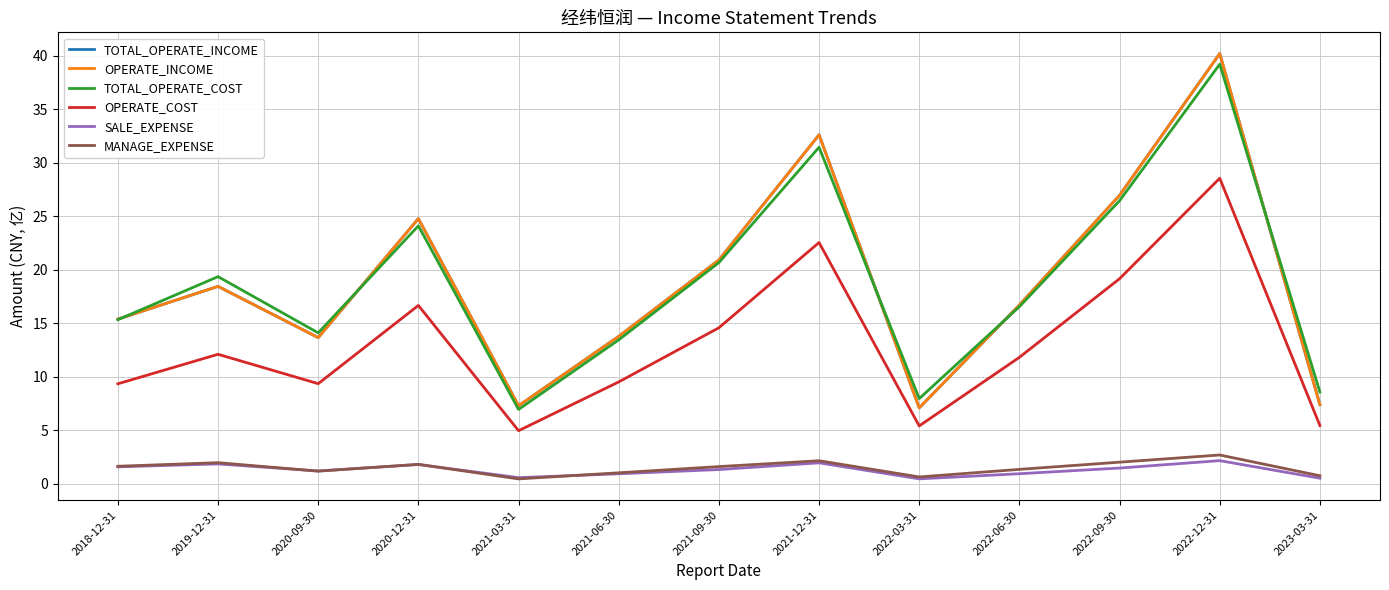

Reading left to right, extract all data points from this chart.

TOTAL_OPERATE_INCOME: 2018-12-31=15.4	2019-12-31=18.5	2020-09-30=13.7	2020-12-31=24.8	2021-03-31=7.3	2021-06-30=13.8	2021-09-30=20.9	2021-12-31=32.6	2022-03-31=7.1	2022-06-30=16.7	2022-09-30=27.0	2022-12-31=40.2	2023-03-31=7.4
OPERATE_INCOME: 2018-12-31=15.4	2019-12-31=18.5	2020-09-30=13.7	2020-12-31=24.8	2021-03-31=7.3	2021-06-30=13.8	2021-09-30=20.9	2021-12-31=32.6	2022-03-31=7.1	2022-06-30=16.7	2022-09-30=27.0	2022-12-31=40.2	2023-03-31=7.4
TOTAL_OPERATE_COST: 2018-12-31=15.3	2019-12-31=19.4	2020-09-30=14.1	2020-12-31=24.1	2021-03-31=6.9	2021-06-30=13.4	2021-09-30=20.7	2021-12-31=31.5	2022-03-31=8.0	2022-06-30=16.6	2022-09-30=26.5	2022-12-31=39.2	2023-03-31=8.6
OPERATE_COST: 2018-12-31=9.3	2019-12-31=12.1	2020-09-30=9.4	2020-12-31=16.7	2021-03-31=5.0	2021-06-30=9.5	2021-09-30=14.6	2021-12-31=22.6	2022-03-31=5.4	2022-06-30=11.8	2022-09-30=19.2	2022-12-31=28.6	2023-03-31=5.4
SALE_EXPENSE: 2018-12-31=1.6	2019-12-31=1.8	2020-09-30=1.2	2020-12-31=1.8	2021-03-31=0.6	2021-06-30=0.9	2021-09-30=1.3	2021-12-31=1.9	2022-03-31=0.5	2022-06-30=0.9	2022-09-30=1.5	2022-12-31=2.2	2023-03-31=0.5
MANAGE_EXPENSE: 2018-12-31=1.6	2019-12-31=2.0	2020-09-30=1.2	2020-12-31=1.8	2021-03-31=0.4	2021-06-30=1.0	2021-09-30=1.6	2021-12-31=2.1	2022-03-31=0.6	2022-06-30=1.3	2022-09-30=2.0	2022-12-31=2.7	2023-03-31=0.7